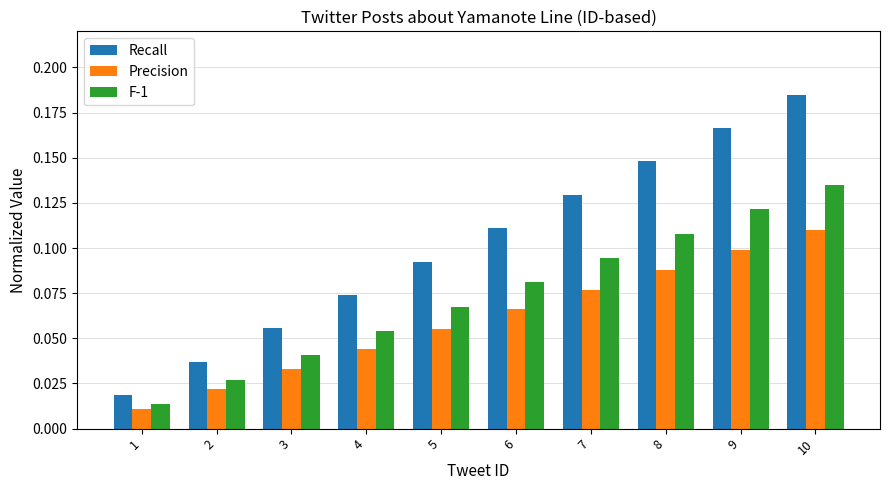

The F-1 series shows 0.2 at 10. True or false?

False